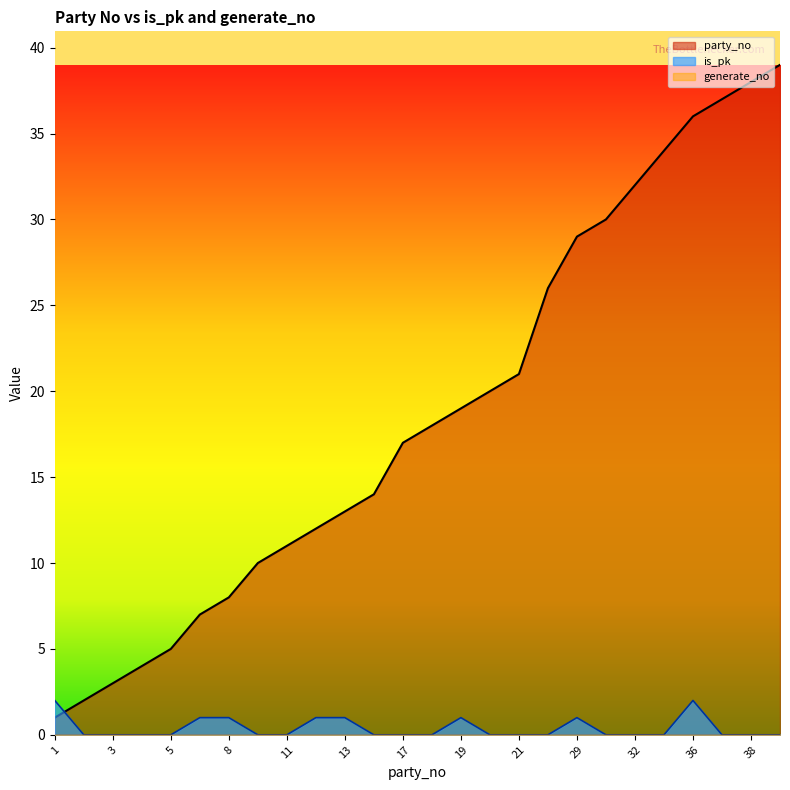

Where is the first local maximum for is_pk?

19